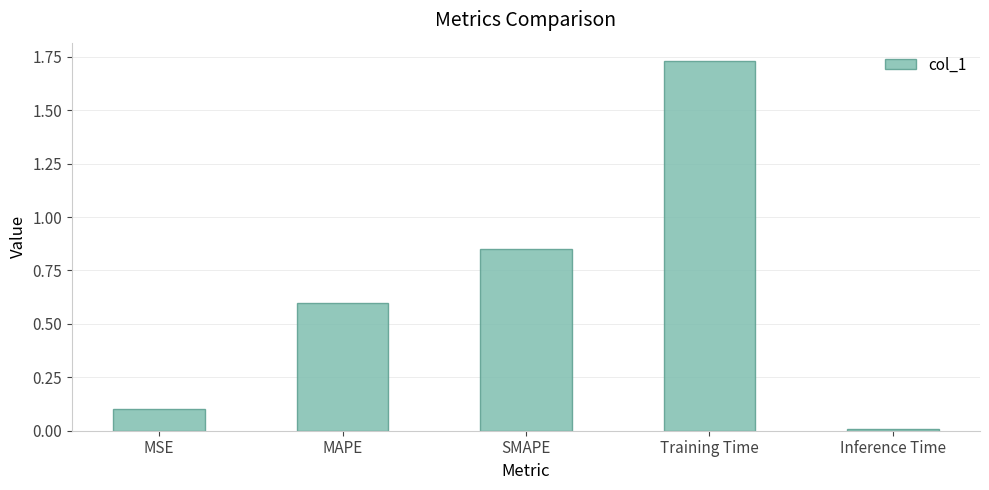

Are the bars horizontal?

No